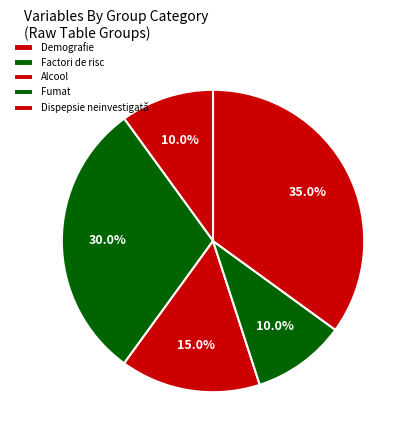

Count the number of slices in the pie.

5